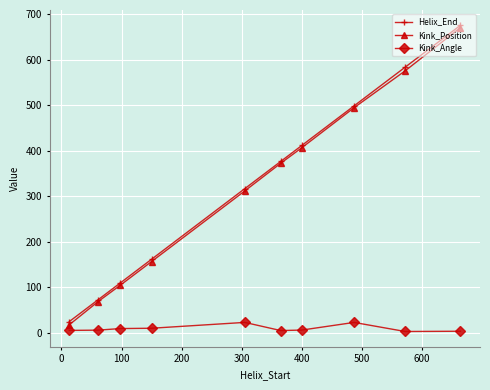

Which series has the largest range (max minus min)?

Kink_Position